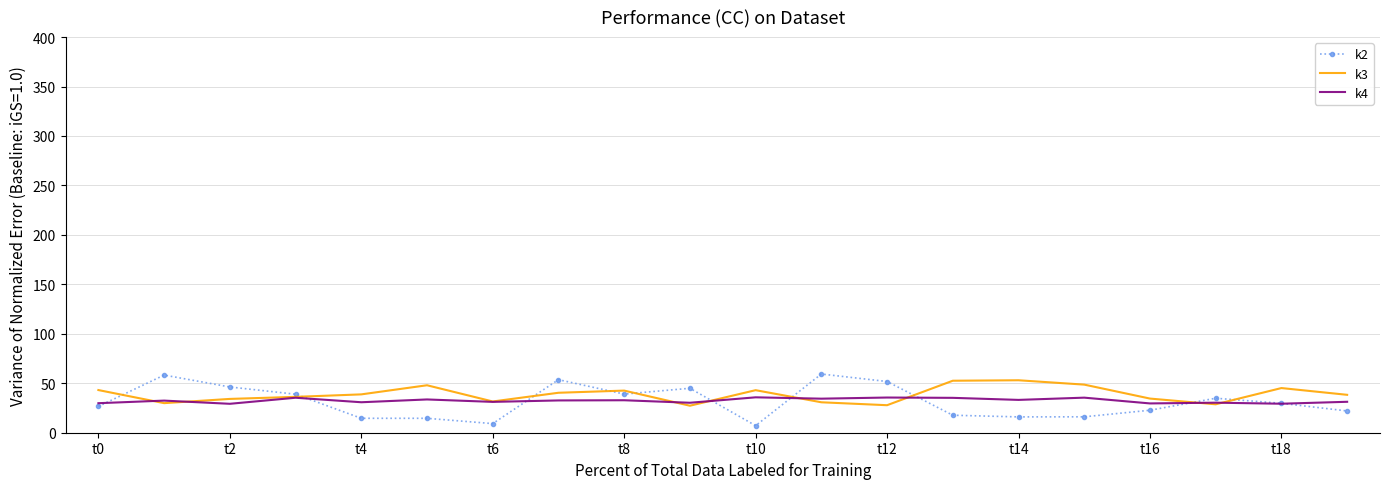

What is the highest value of the k2 series?

59.3